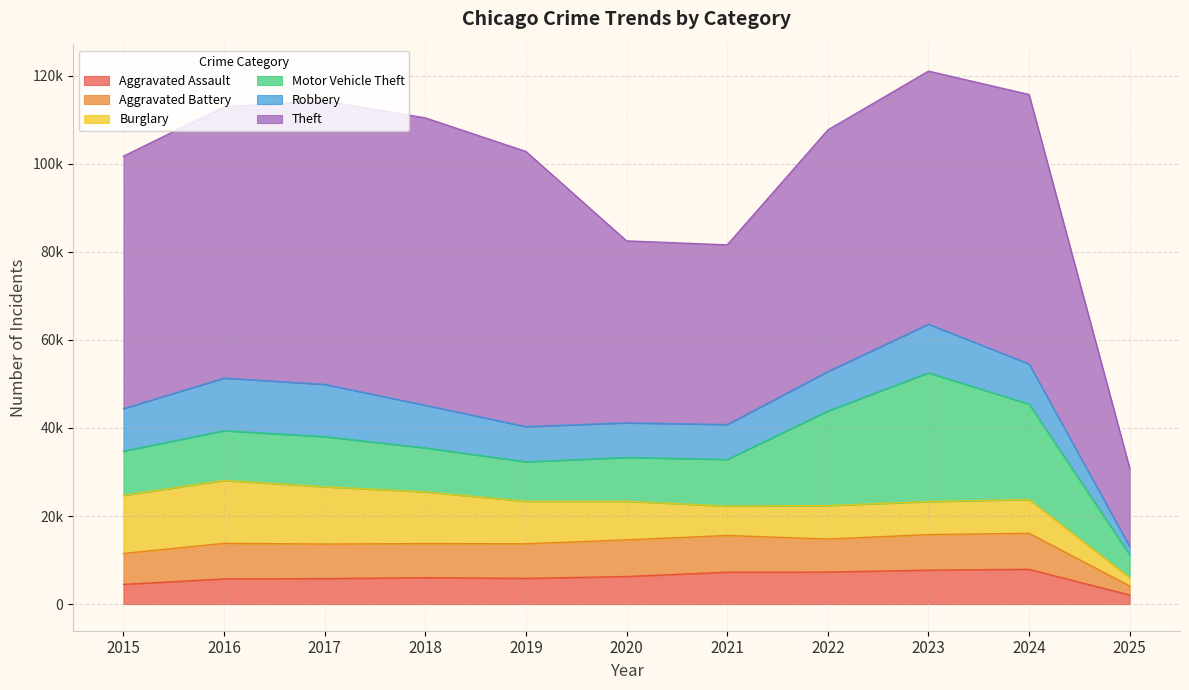

What are all the series names shown in the legend?

Aggravated Assault, Aggravated Battery, Burglary, Motor Vehicle Theft, Robbery, Theft